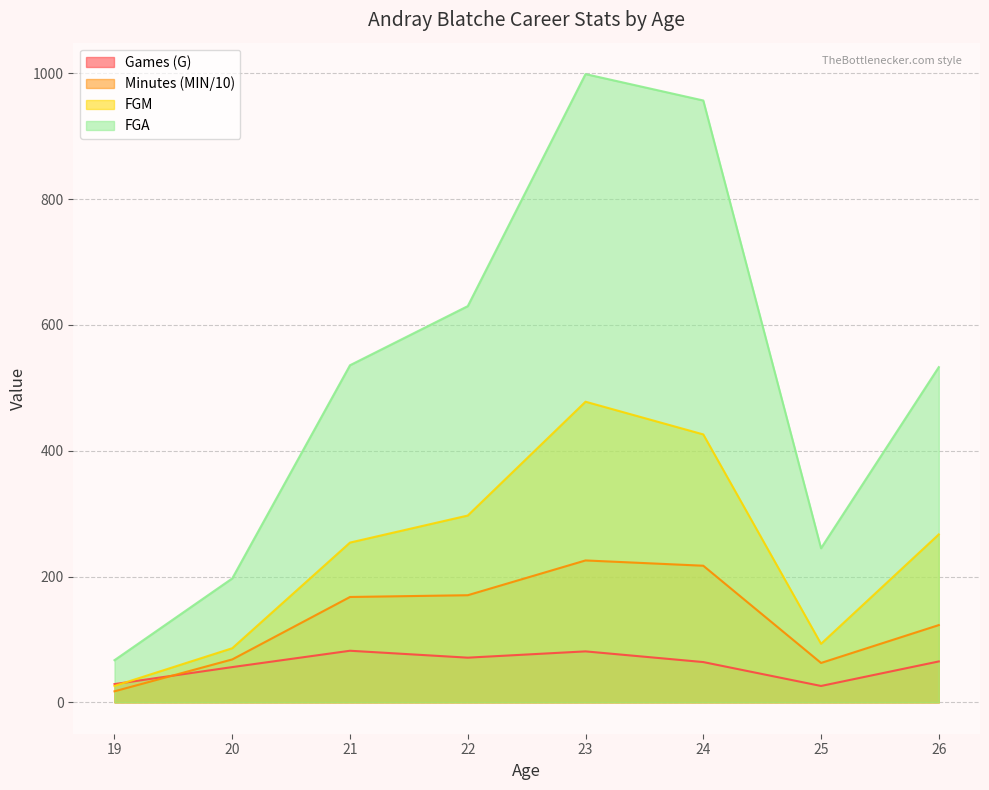

List the series in order of their overall mean, lowest first.

Games (G), Minutes (MIN/10), FGM, FGA